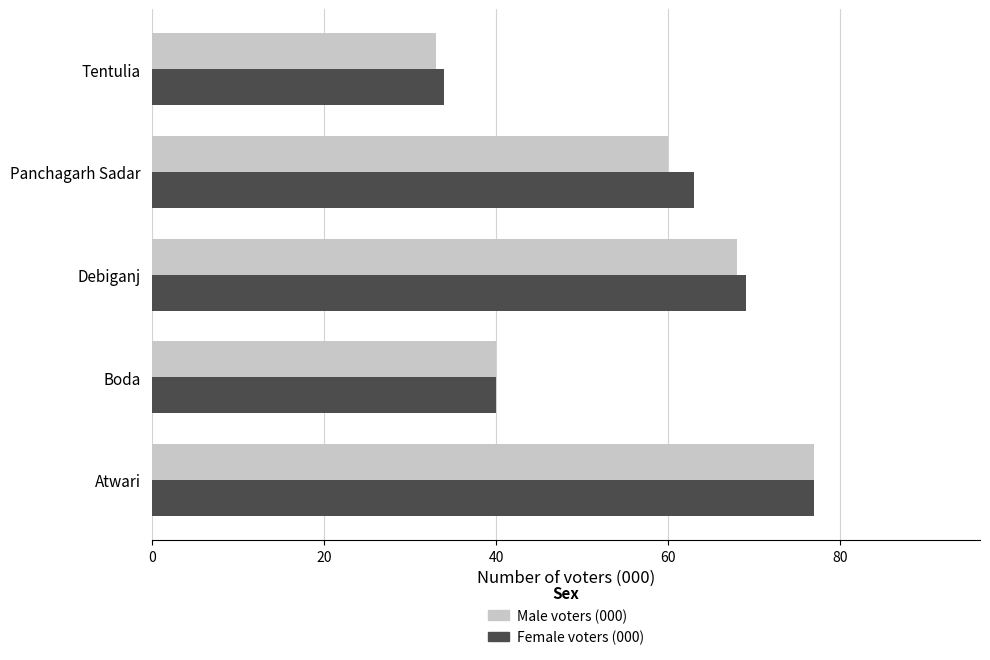

How many categories are shown in the chart?

5